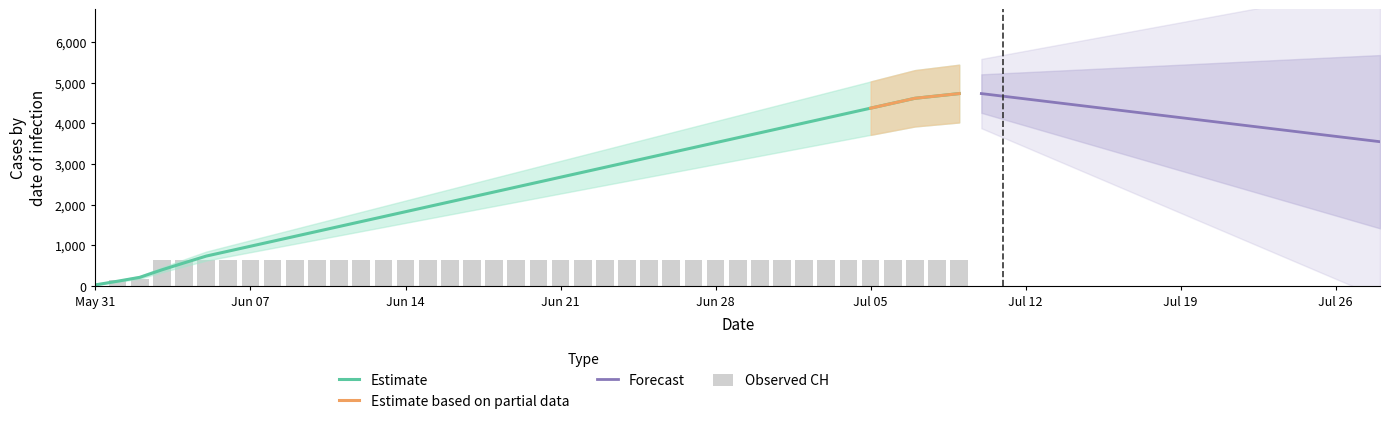

What value does the data have at 2020-06-29, to the nearest 100?

600